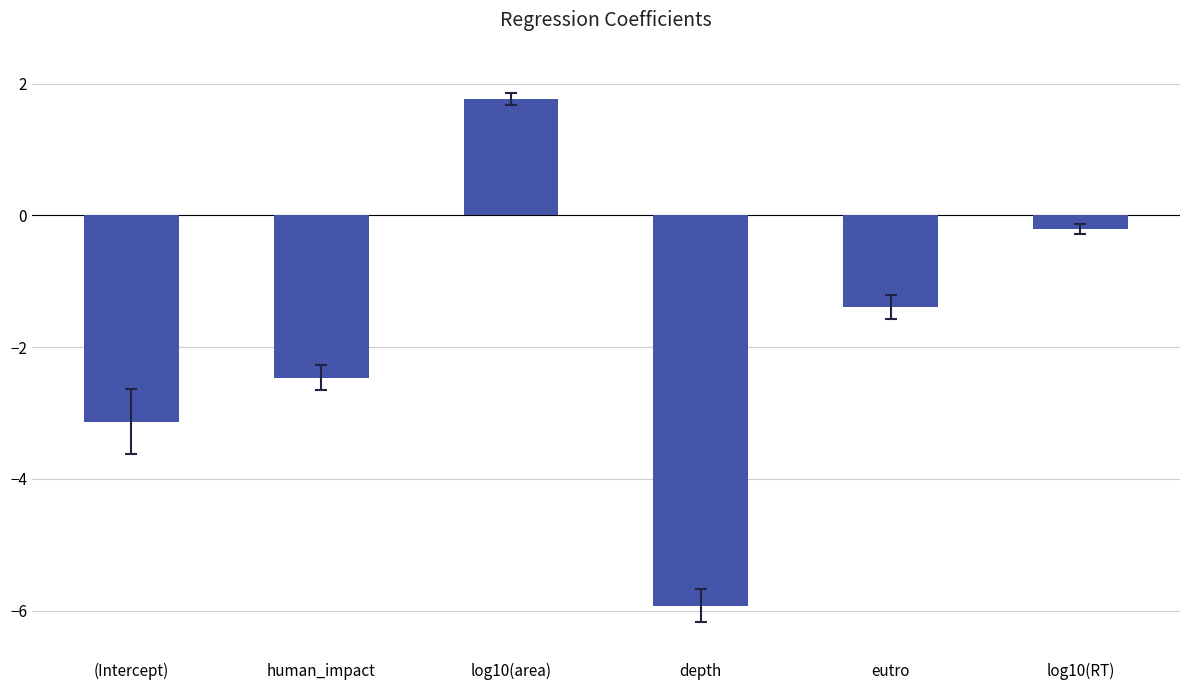

List the labels in order of value, smallest first.

depth, (Intercept), human_impact, eutro, log10(RT), log10(area)